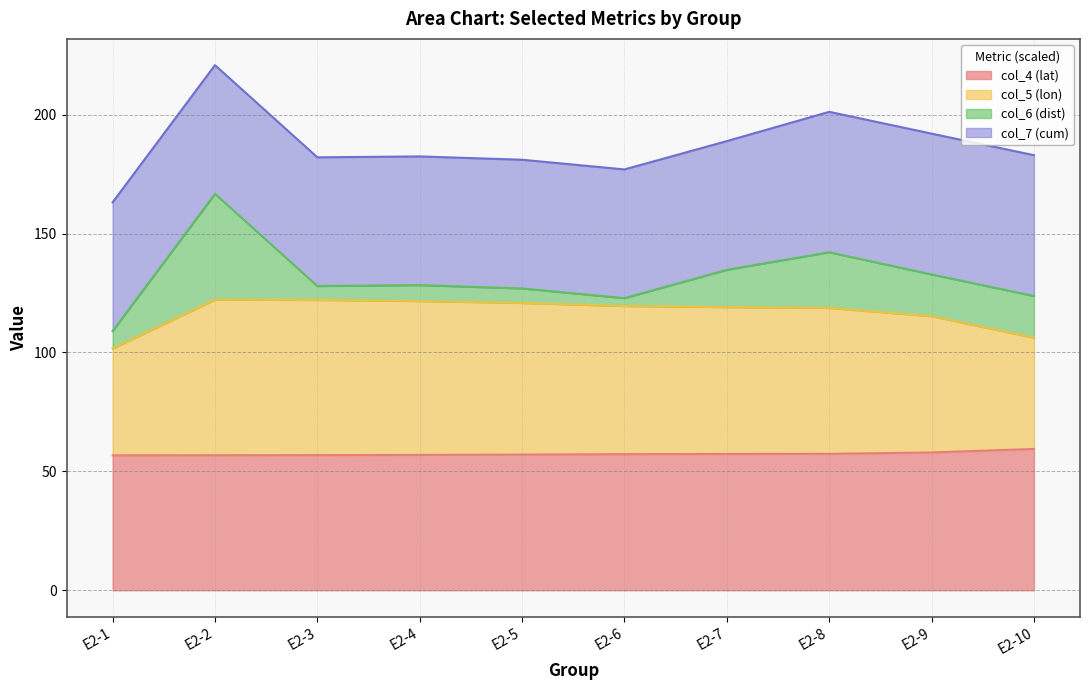

What is the difference between the second highest and minimum values in the col_6 (src_col_4 avg) series?

1.2